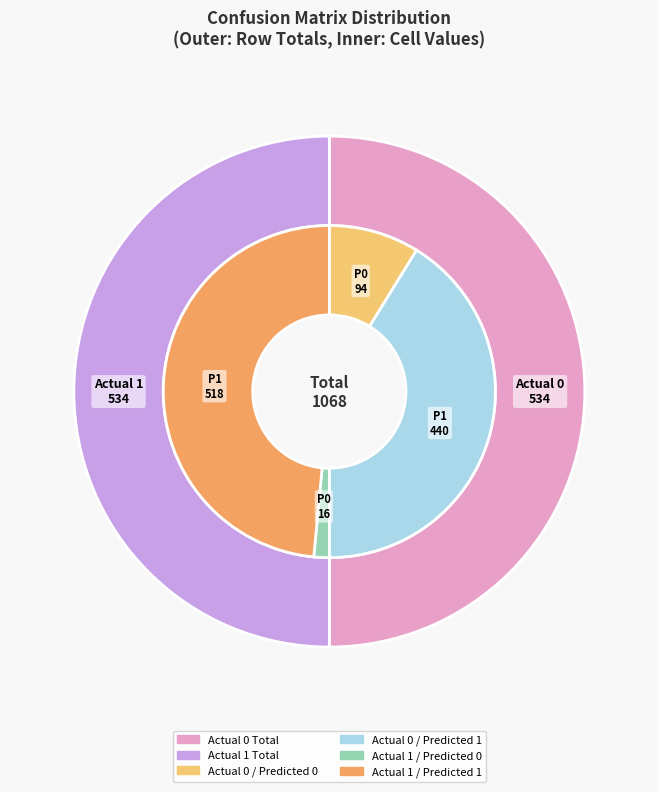

What is the spread (max minus min) of values at Predicted 0?

78